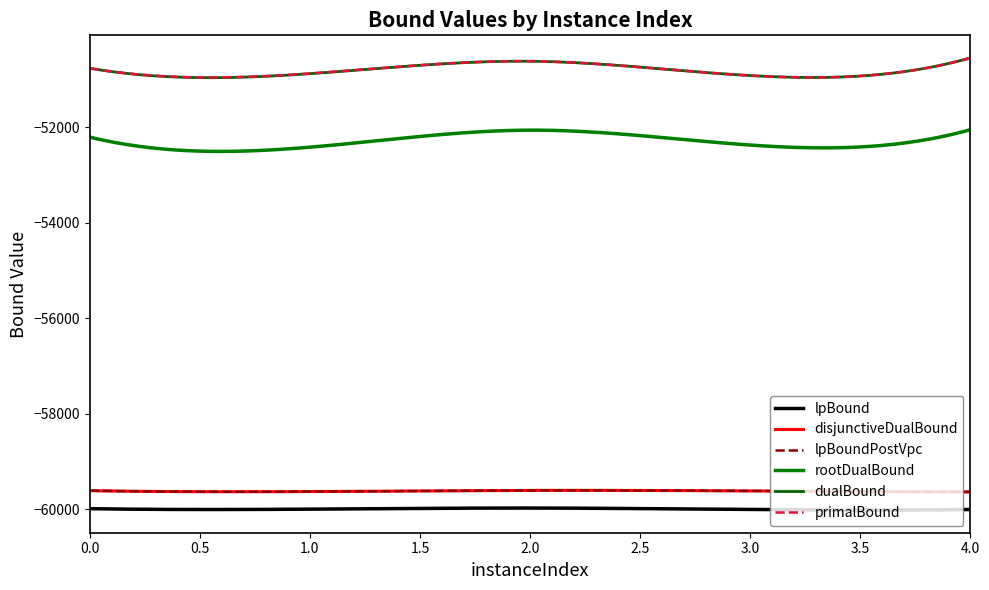

Does the chart display data point markers on the line(s)?

No